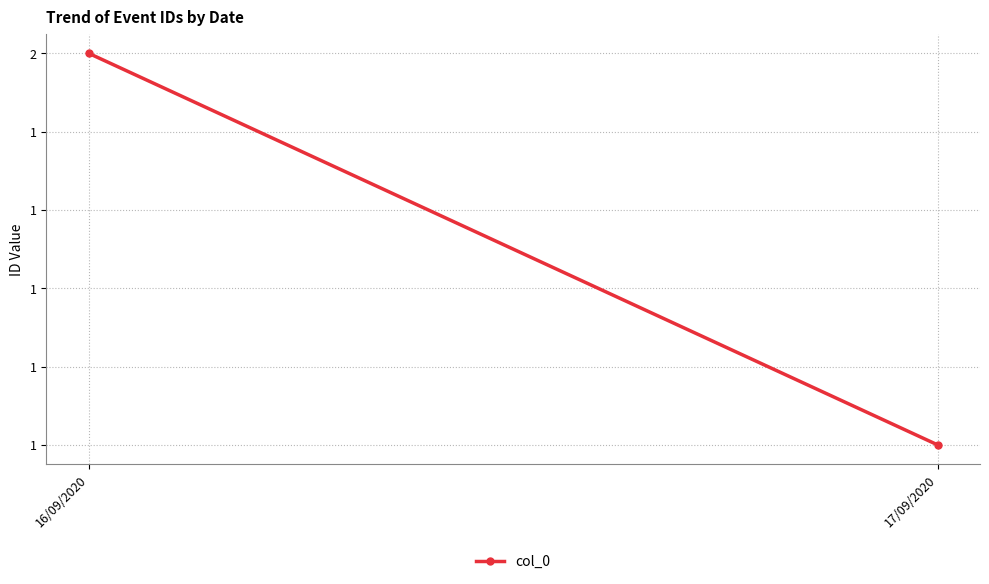

What is the minimum value shown in the chart?

1